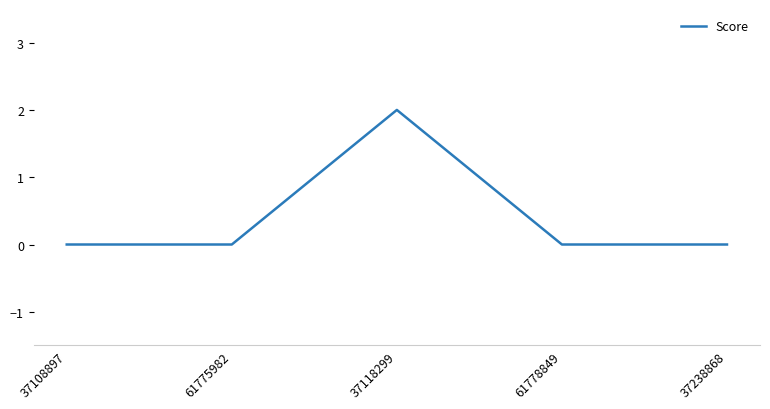

Reading right to left, list all the values displayed in this chart.

37238868=0	61778849=0	37118299=2	61775982=0	37108897=0